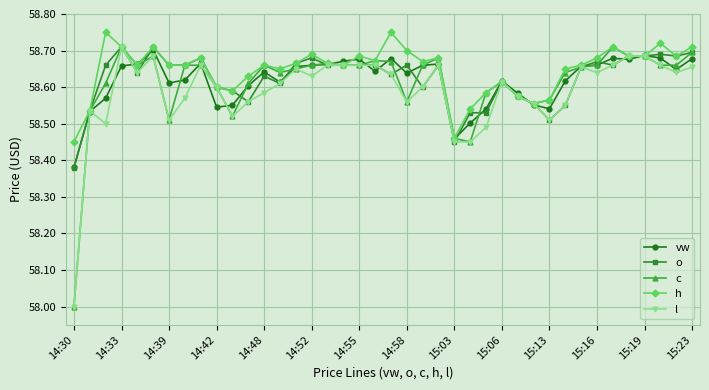

Which series has the widest spread of values?

c